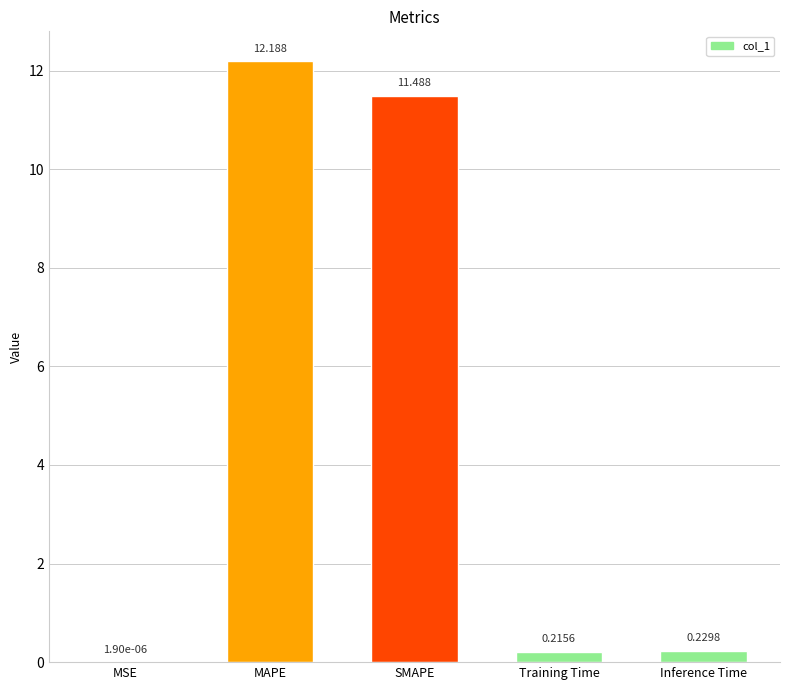

Which has a higher value, Inference Time or Training Time?

Inference Time